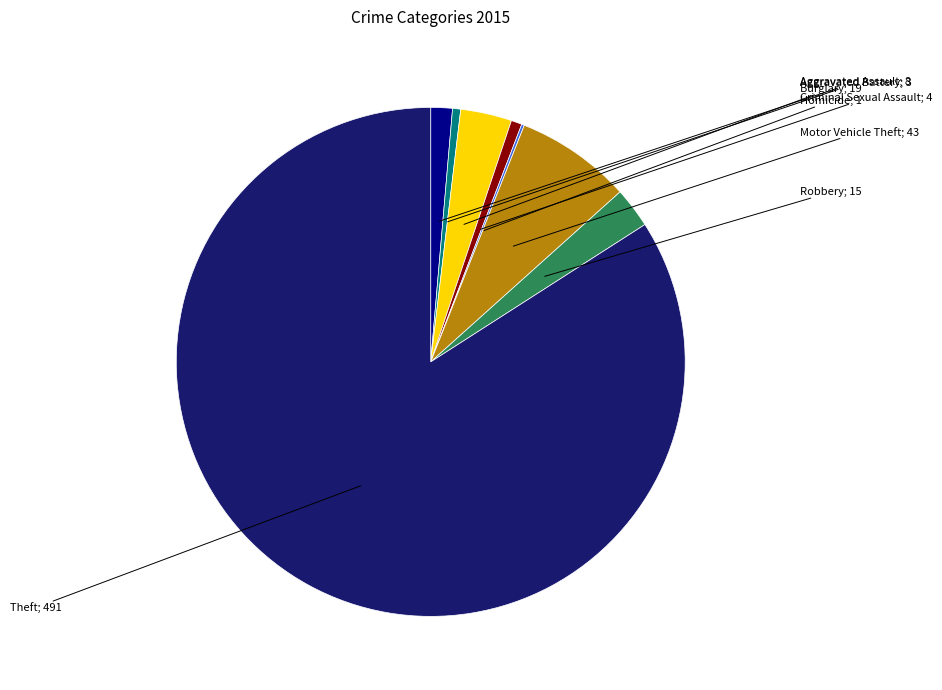

Is there any slice that represents more than half of the pie?

Yes